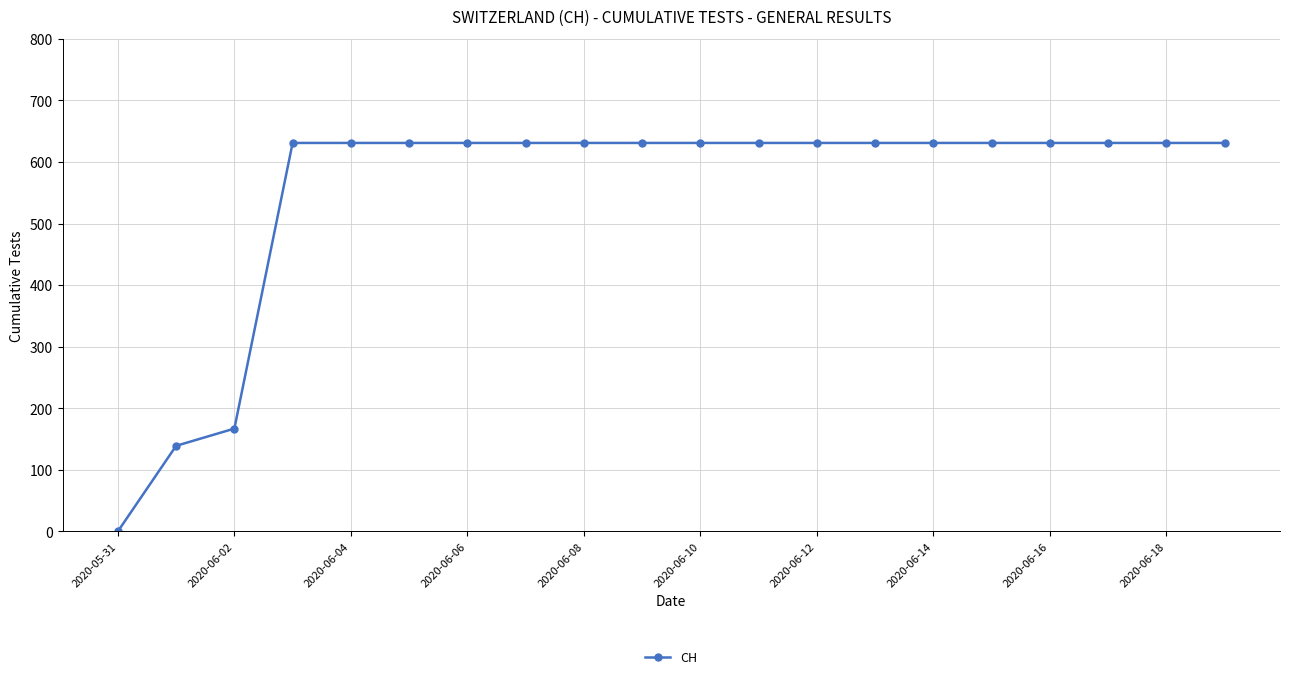

What is the value of the 9th point from the left?

631